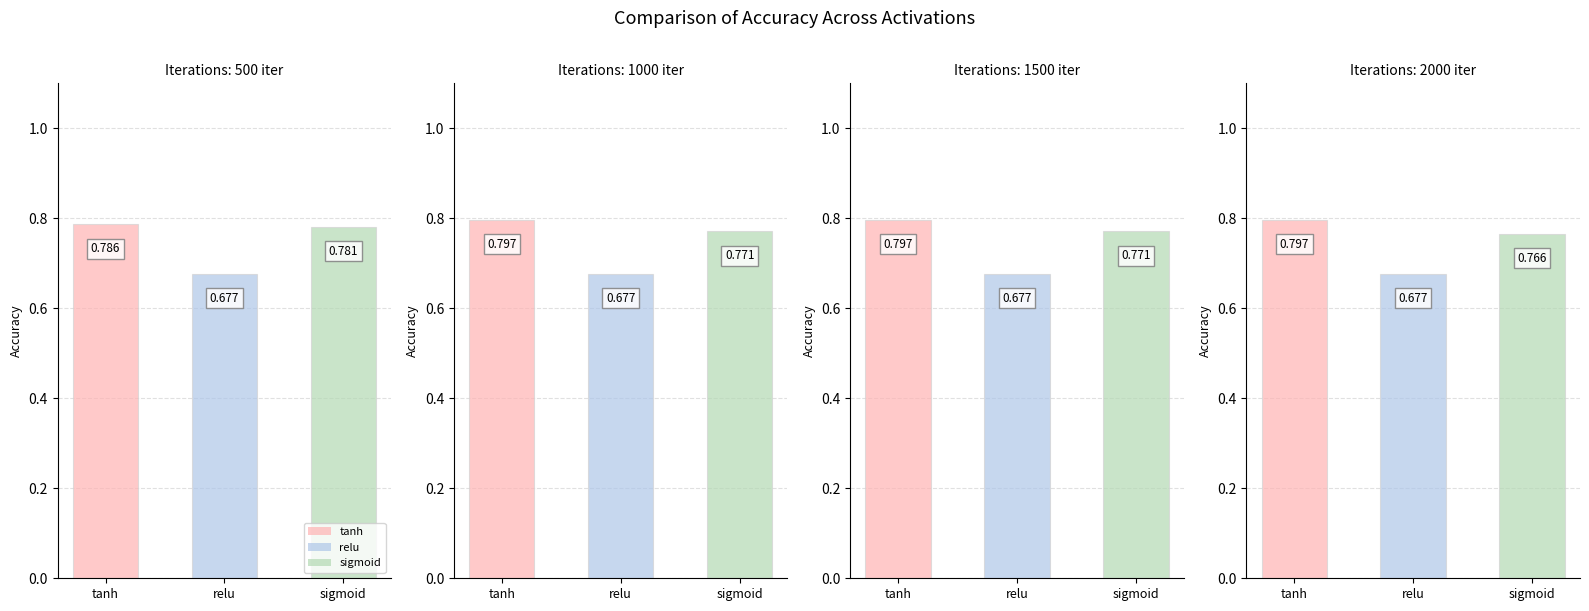

The 1500 iter series shows 0.8 at sigmoid. True or false?

True